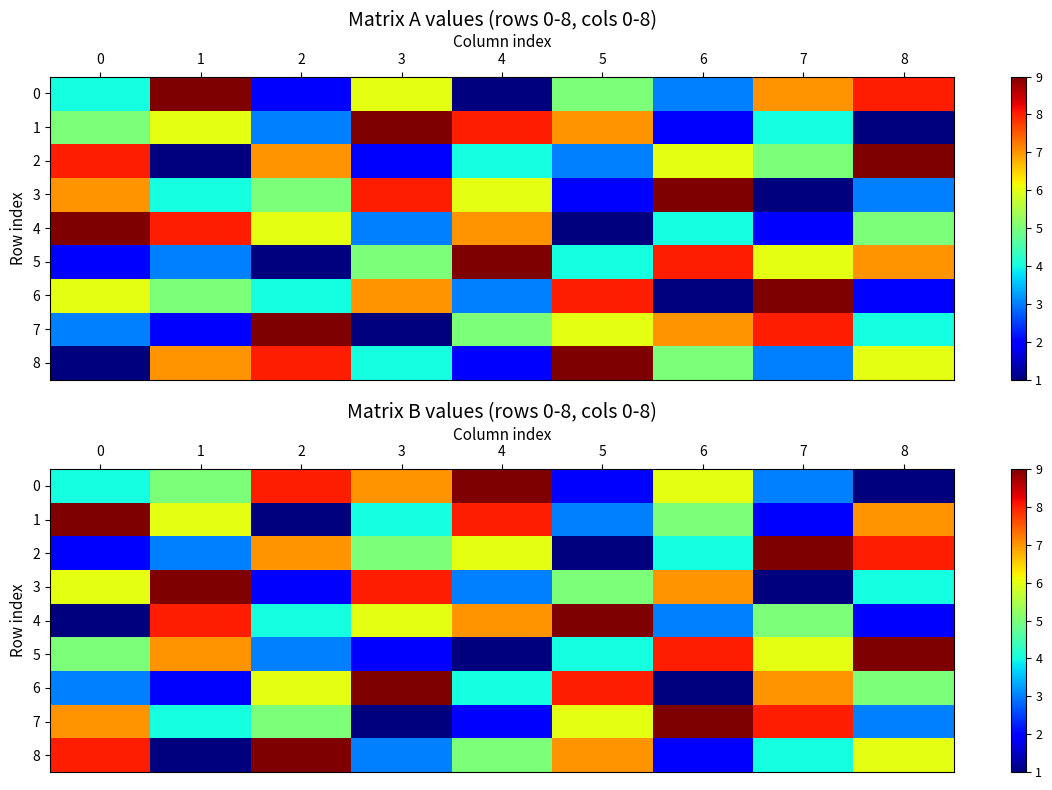

What is the spread (max minus min) of values at 4?

8